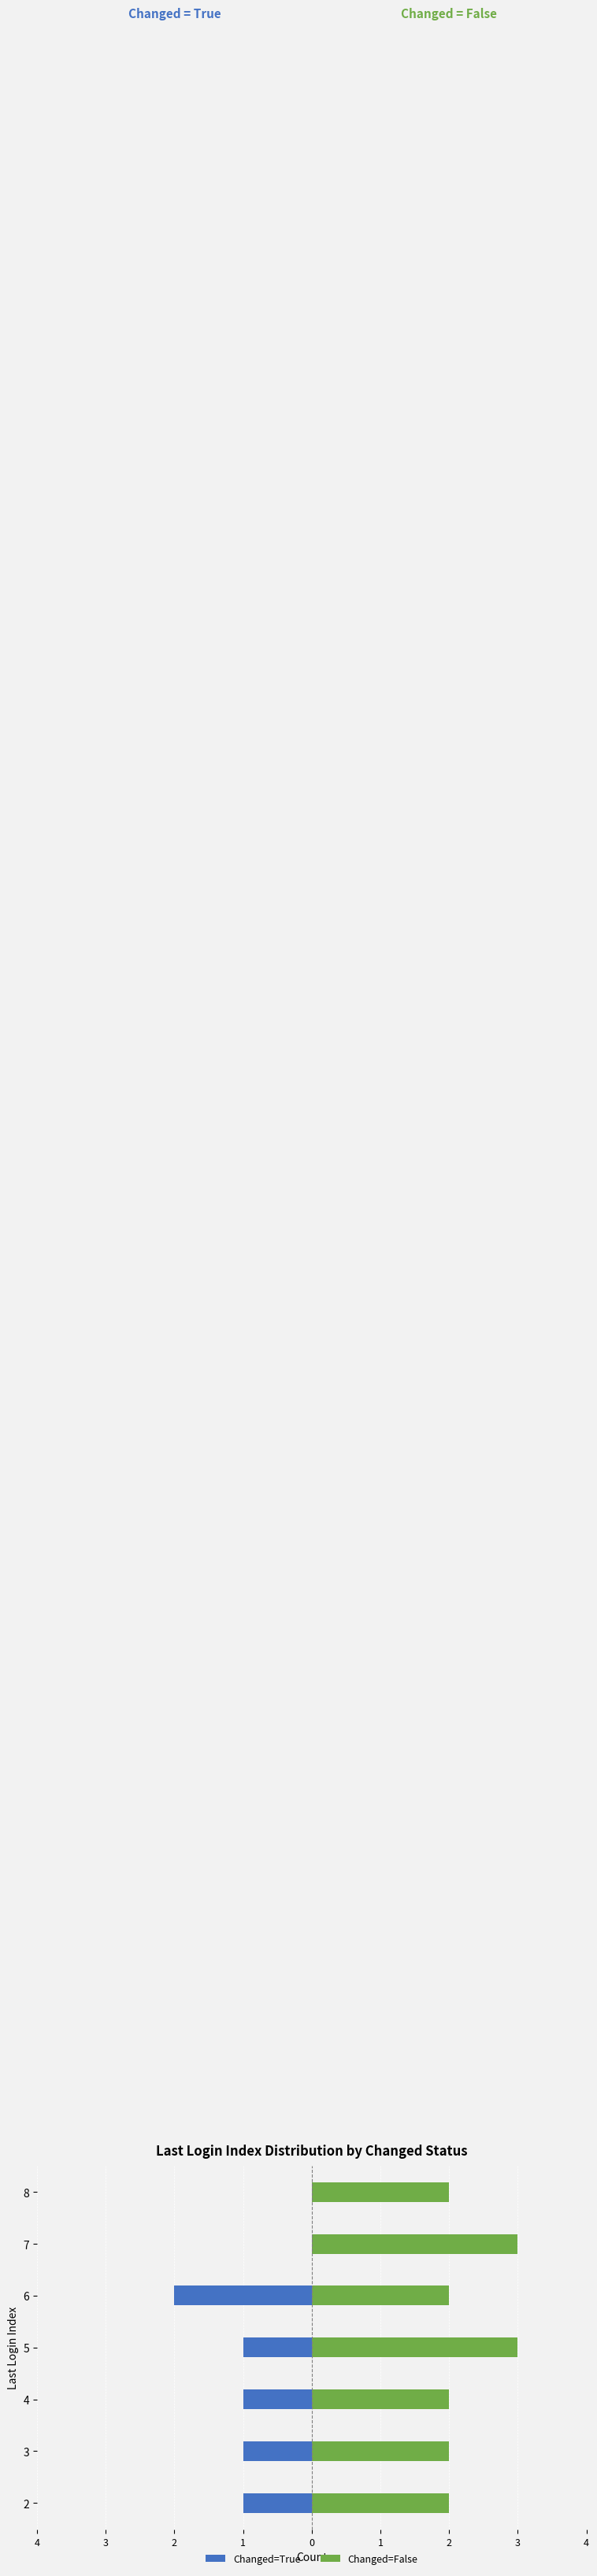

How many groups of bars are there?

7